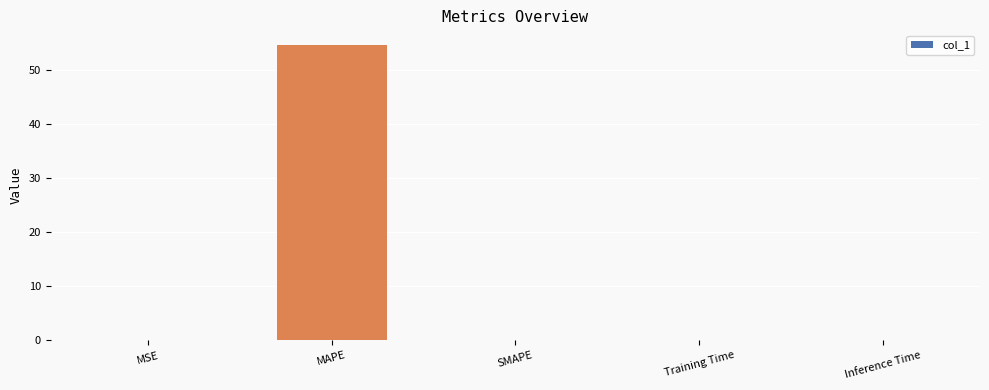

What is the sum of all values?

54.5